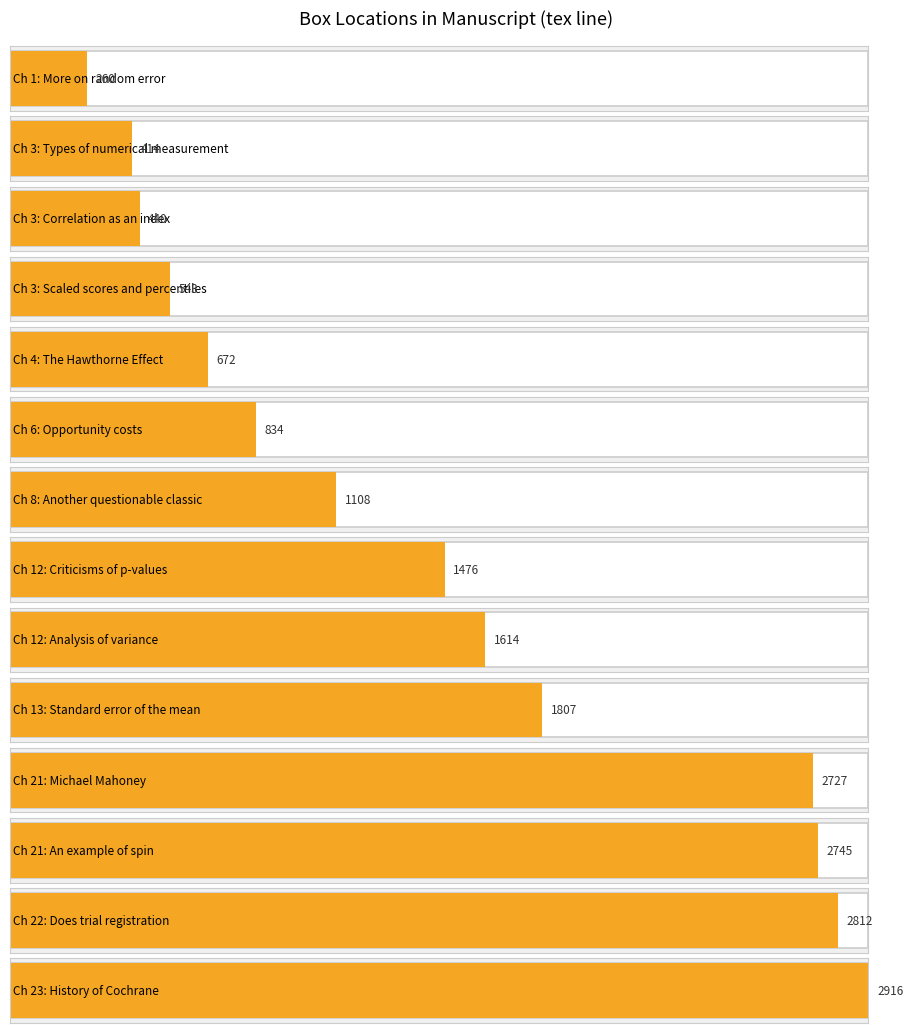

What is the greatest value displayed?

2916